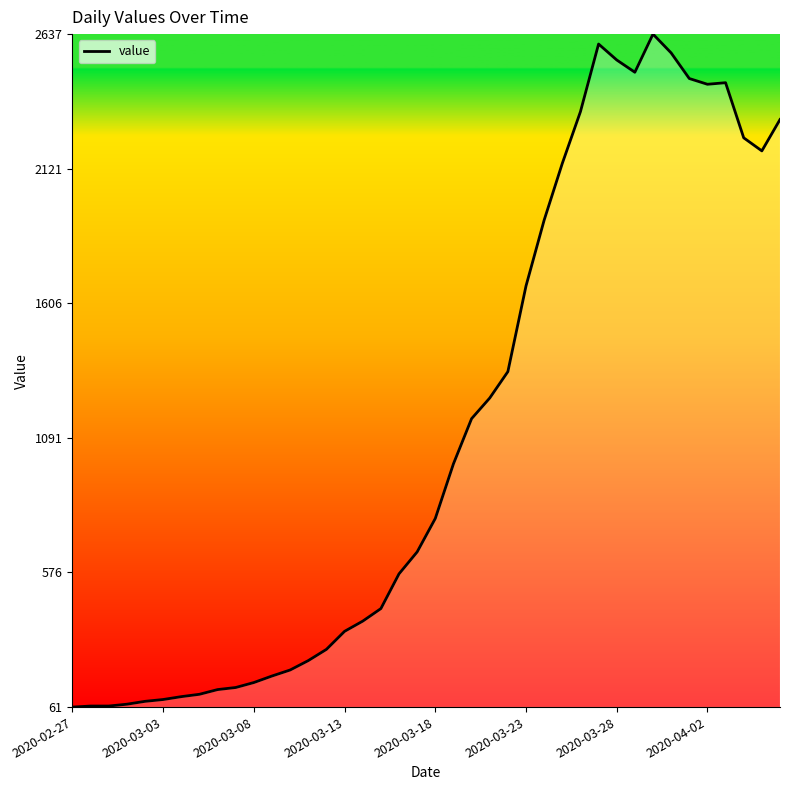

What is the greatest value displayed?

2637